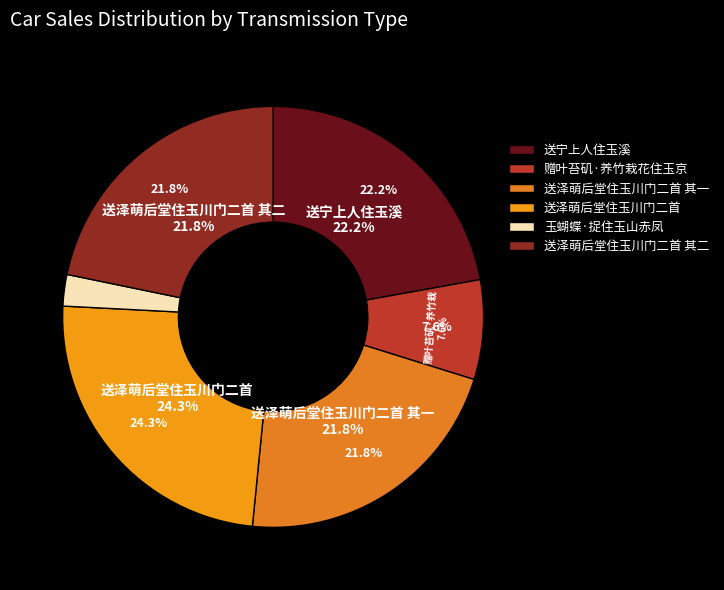

Count the number of slices in the pie.

6